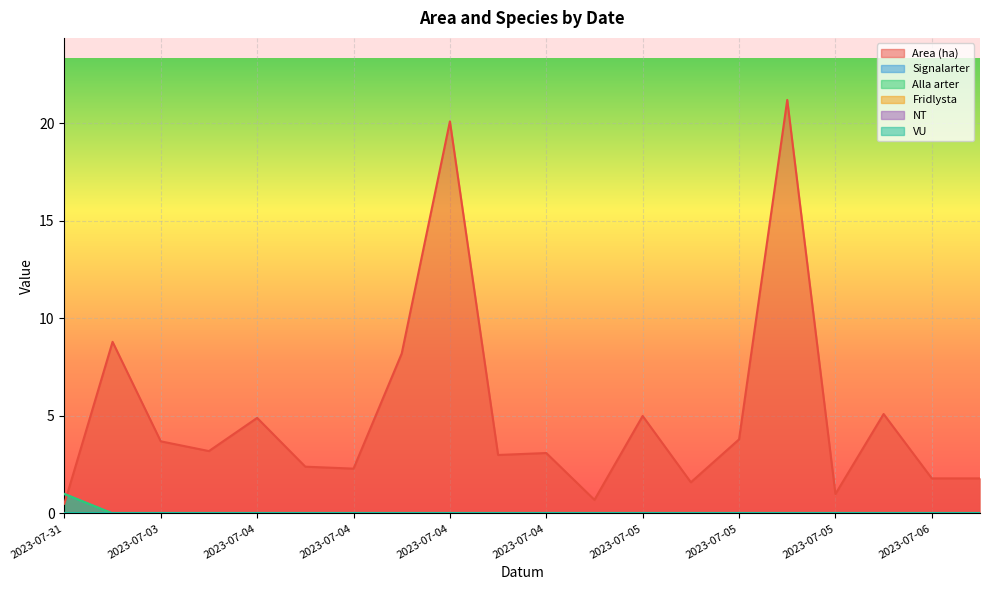

True or false: Area (ha) has a value of 8.2 at 2023-07-04.

True